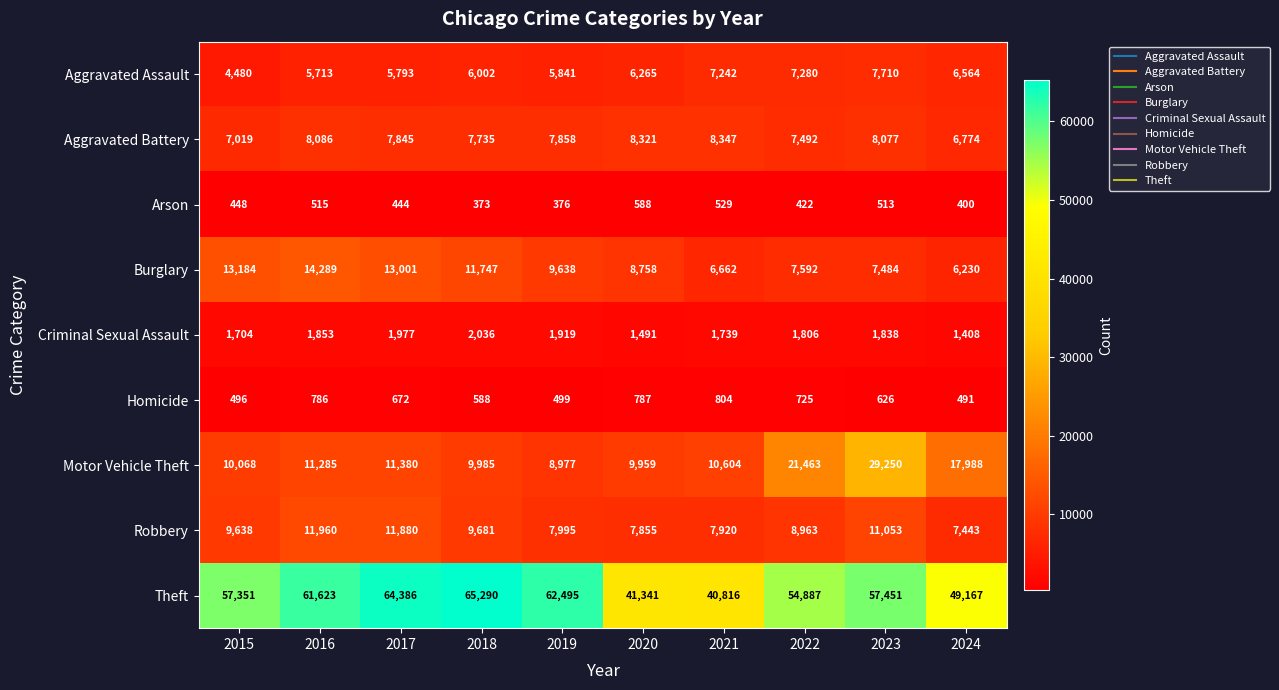

What is the average value of the Arson series?

461